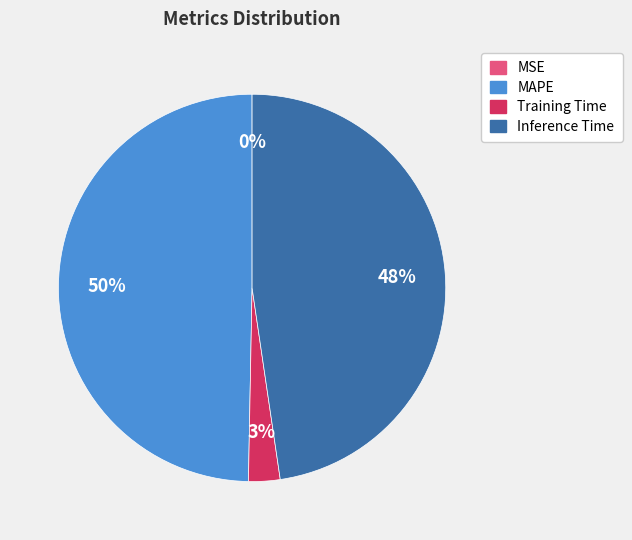

To the nearest percent, what is the difference between the largest and smallest slice percentages?

50%